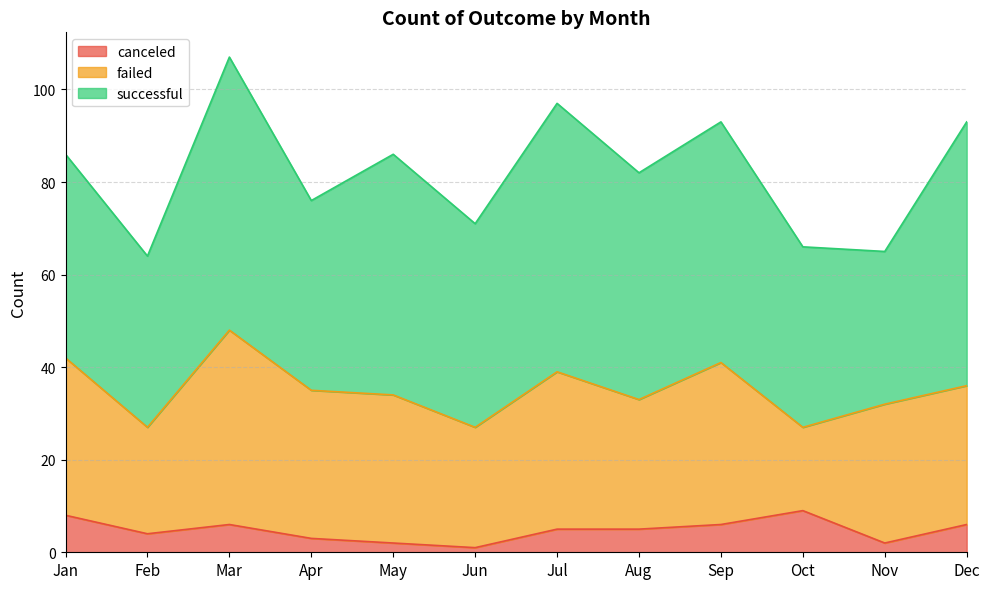

What is the maximum value for canceled?

9